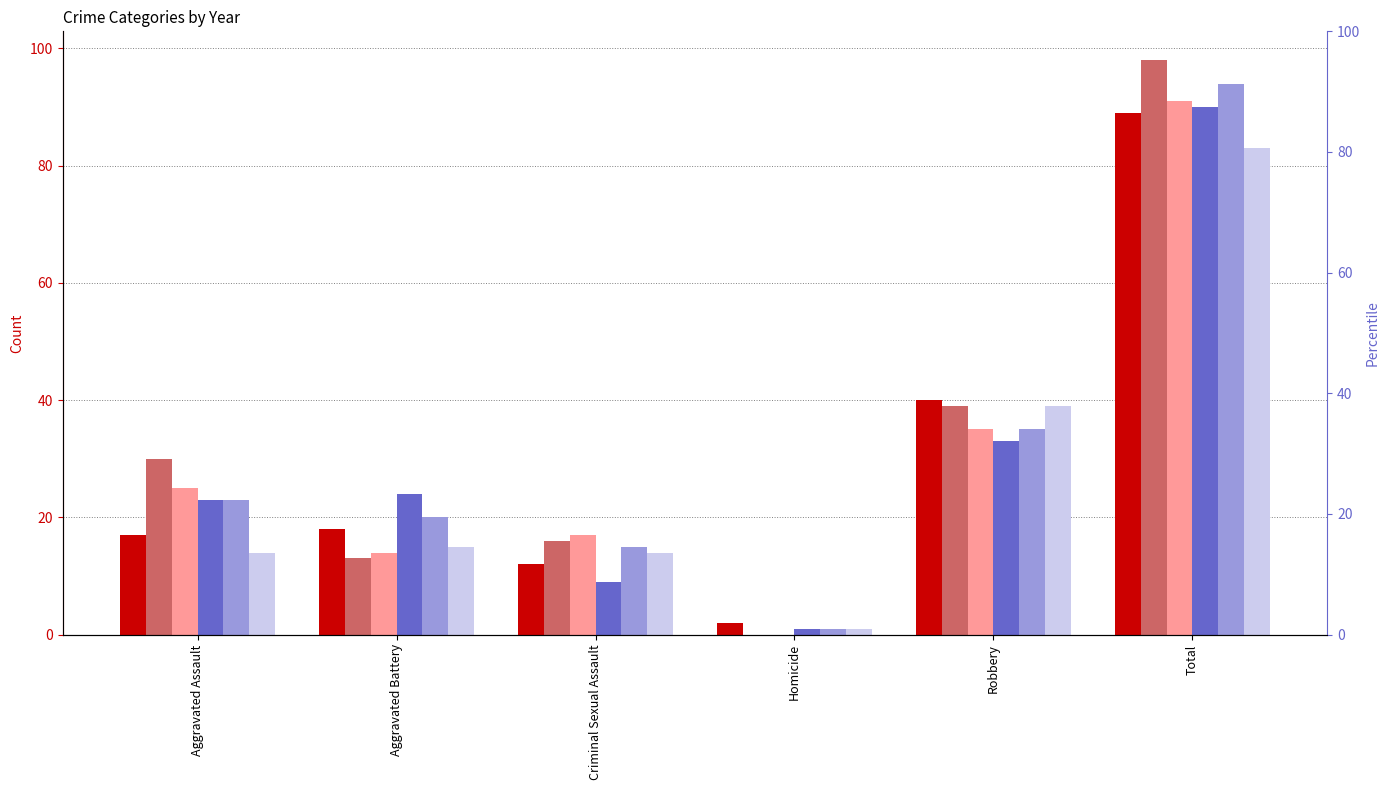

Count the number of data series in this chart.

6